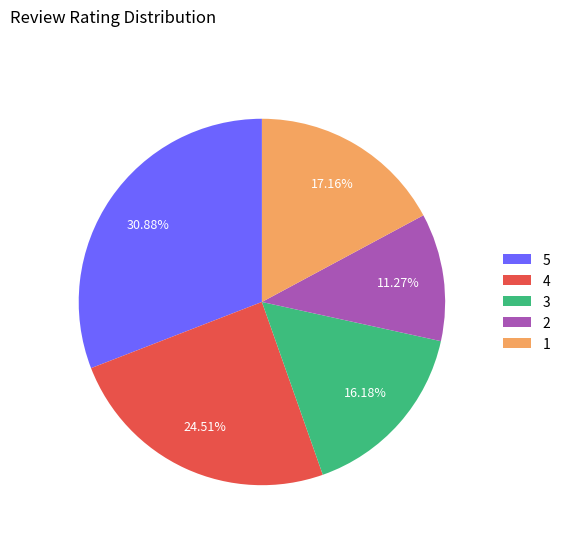

Between 2 and 4, which is larger?

4